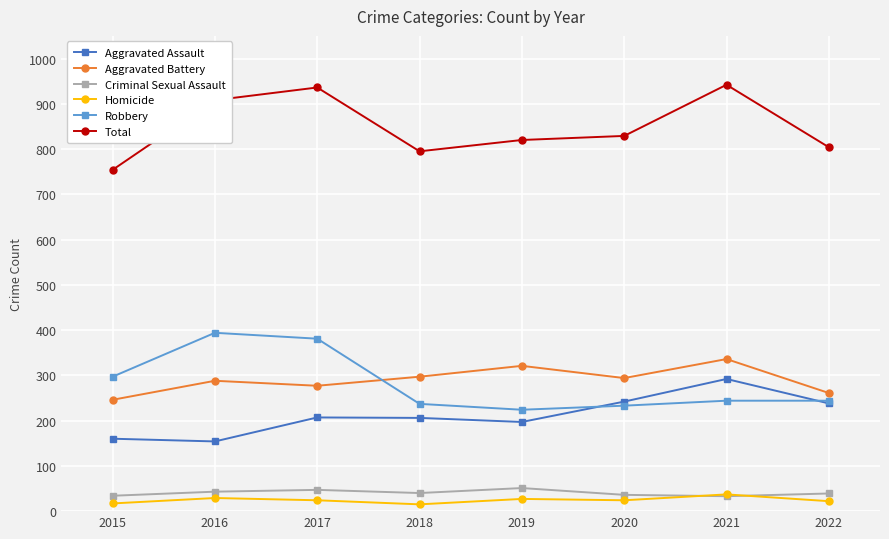

What is the difference between the highest and lowest values at 2017?

912